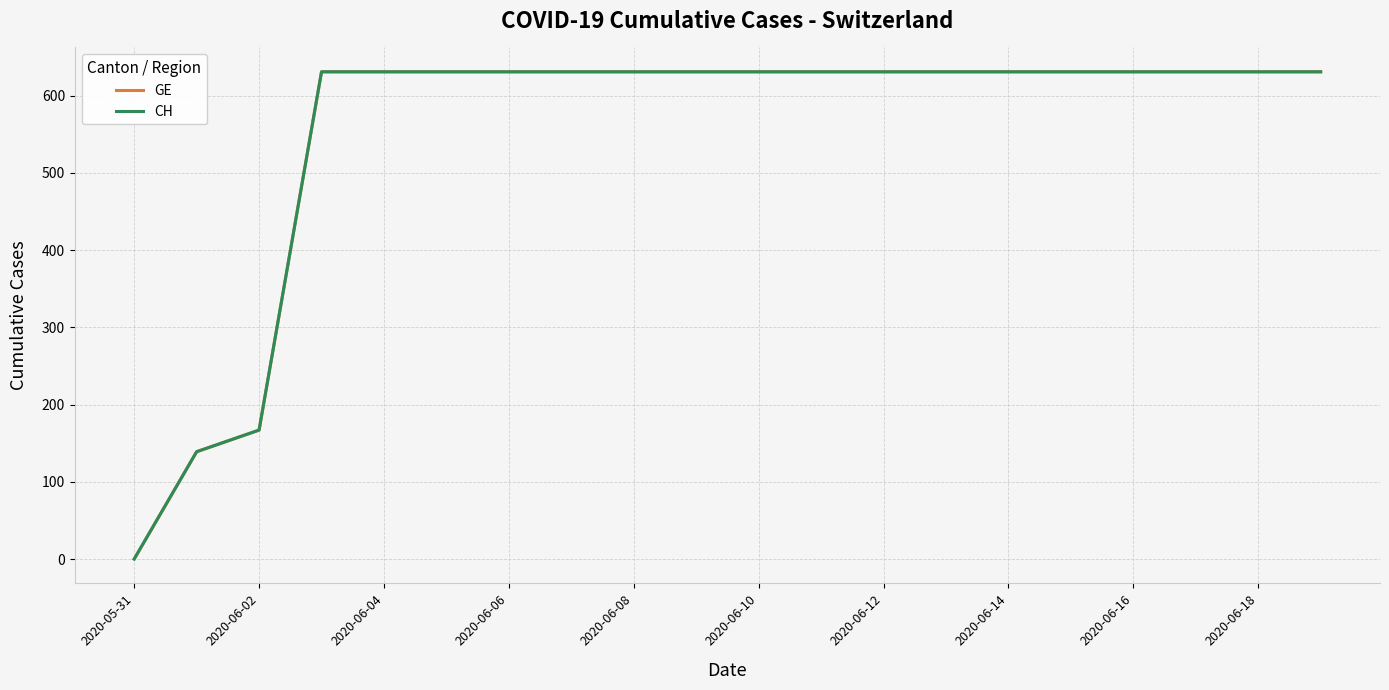

Is this an area chart (filled region under the line)?

No